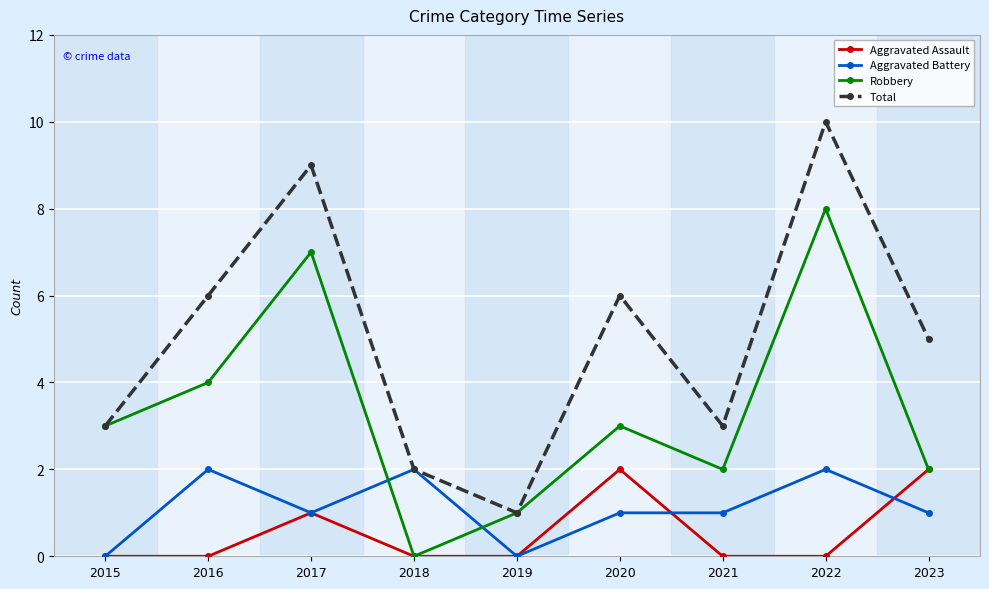

What is the greatest value displayed?

10